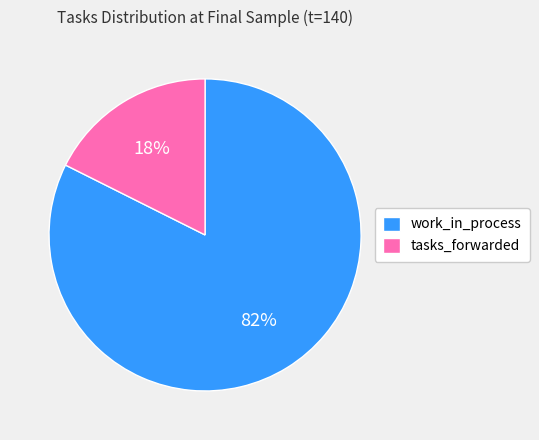

What percentage is the work_in_process slice, to the nearest percent?

82%